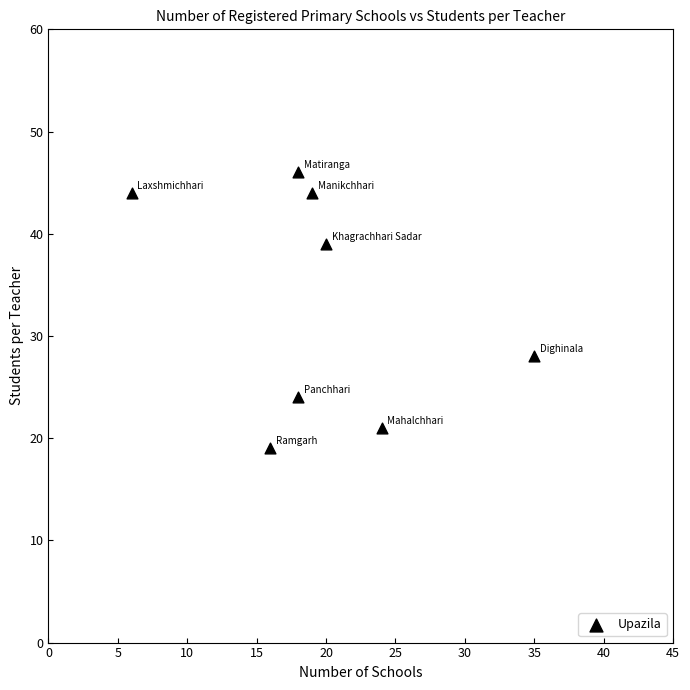

What is the range of Y values (max minus min)?

27